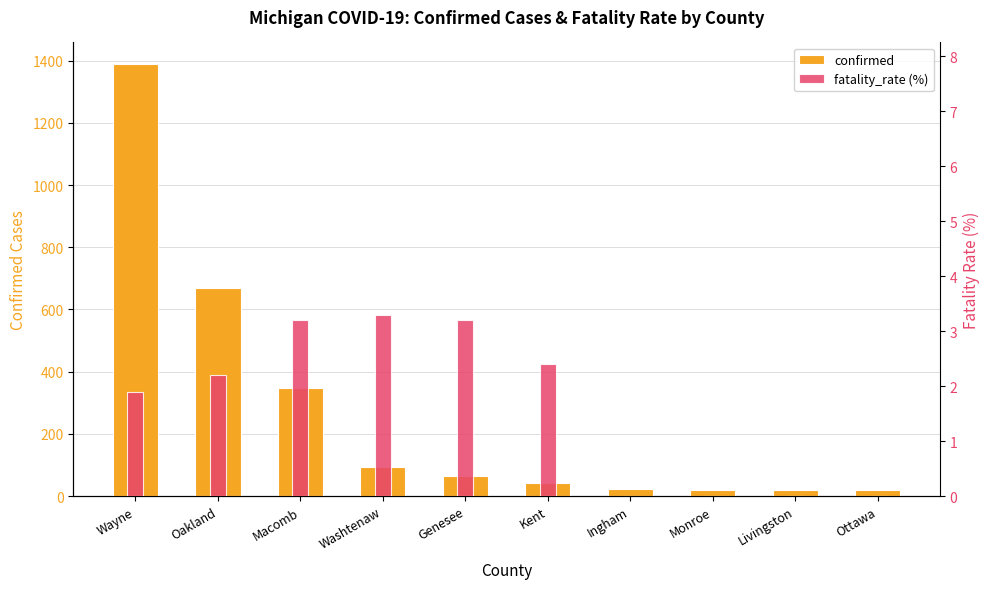

Which series has the largest total across all categories?

confirmed